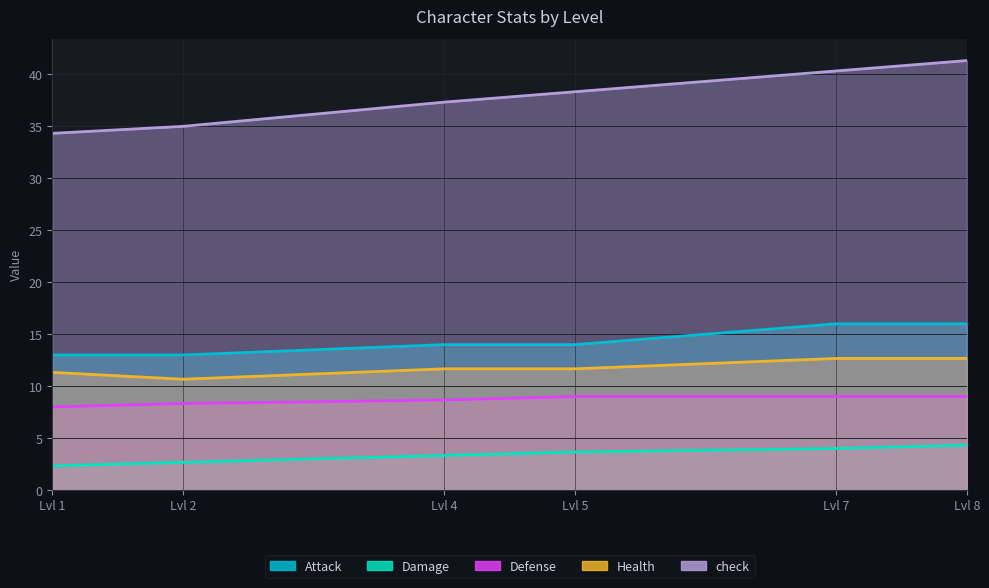

What is the lowest value of the Defense series?

8.0